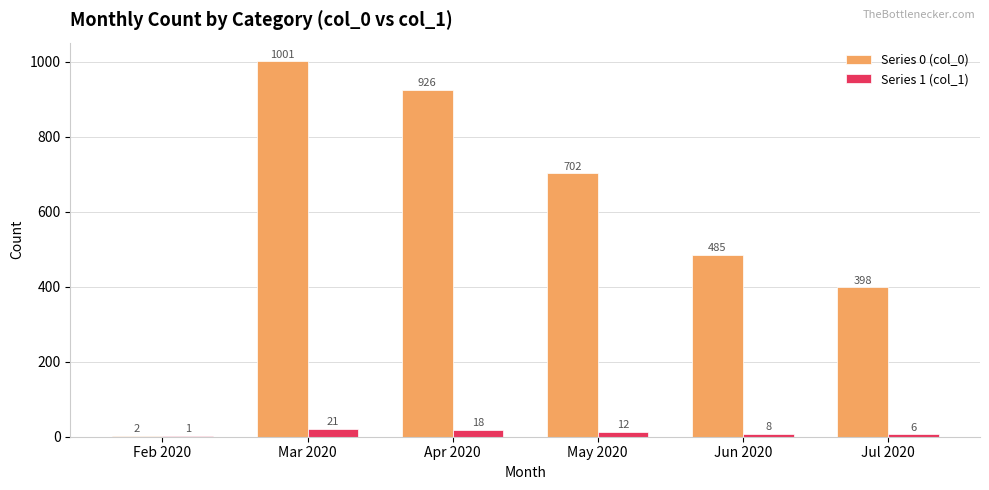

What is the maximum value for Series 1 (col_1)?

21